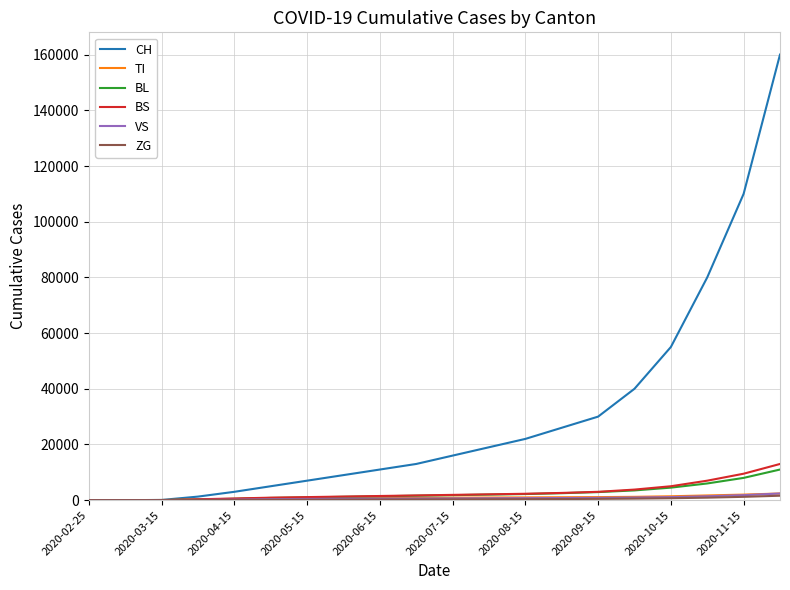

Which series has the largest range (max minus min)?

CH